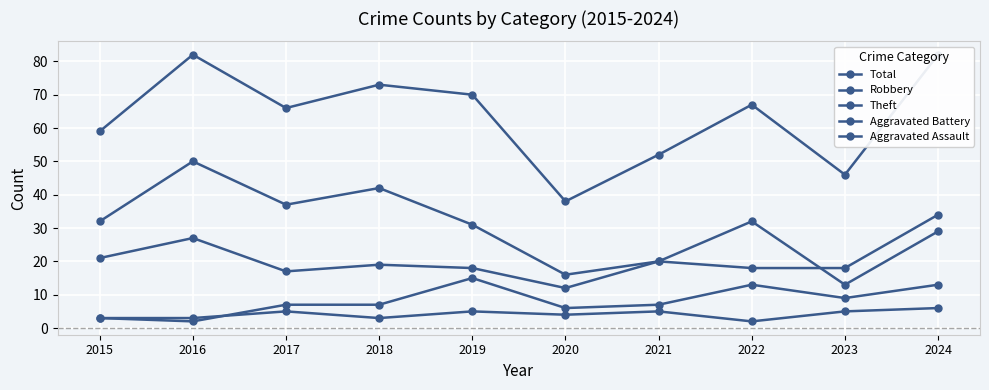

Does the chart display data point markers on the line(s)?

Yes